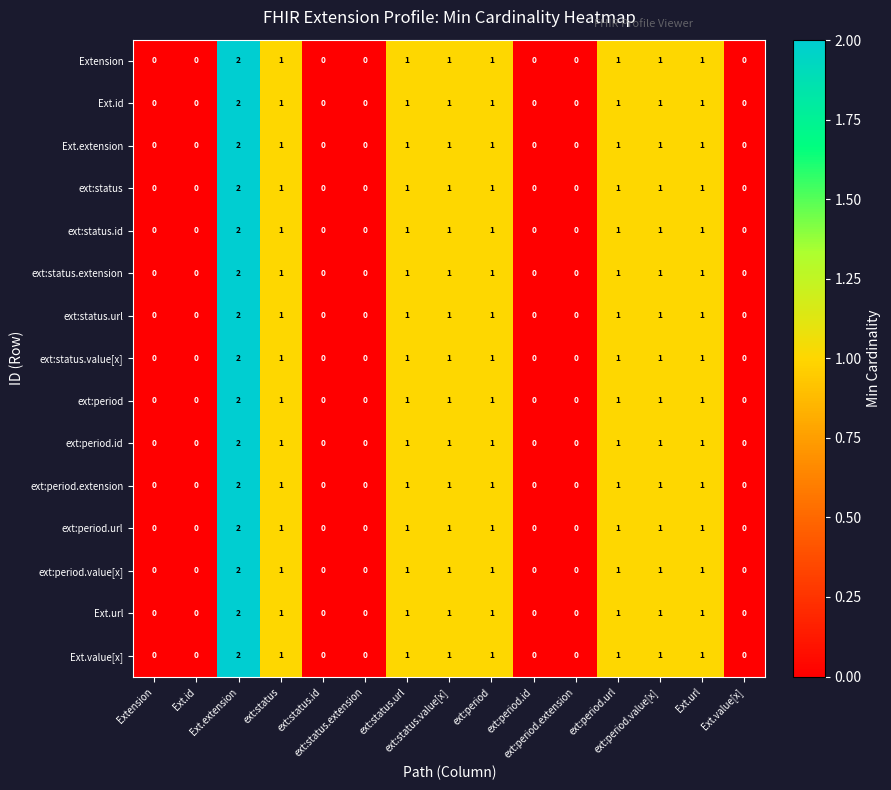

How many categories are shown in the chart?

15